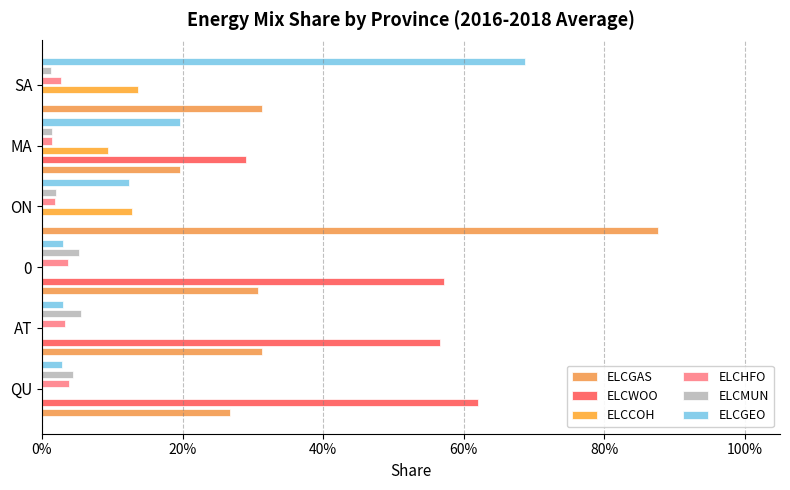

How many ELCWOO values are between 0 and 1?

6